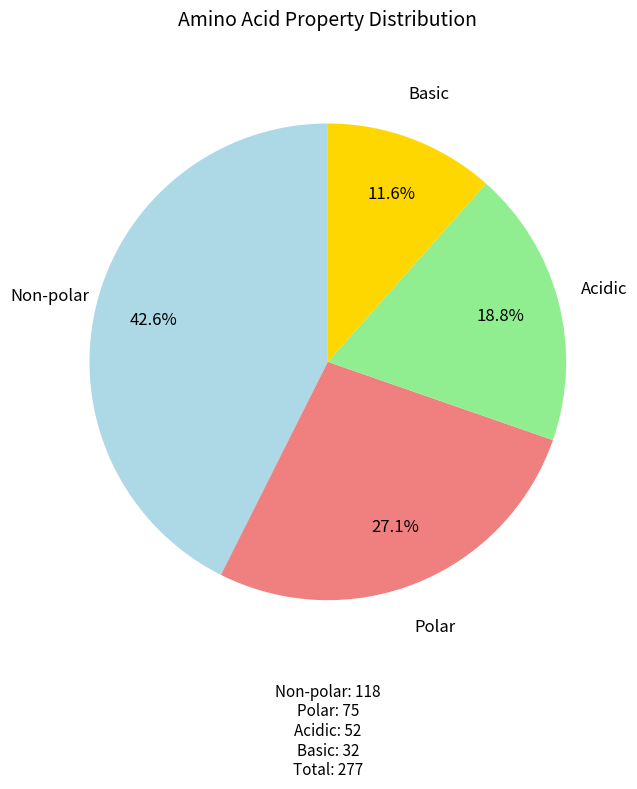

Does any single category account for the majority?

No